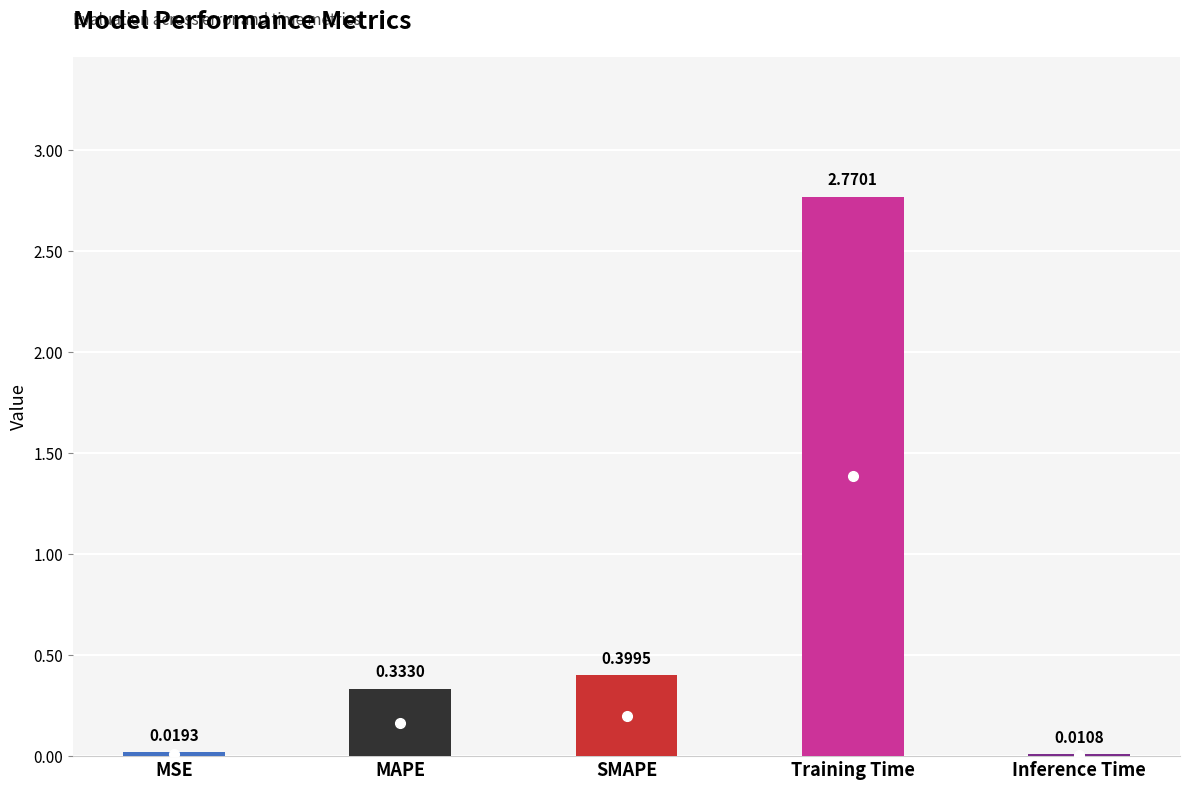

Which category has the lowest value across all series?

Inference Time